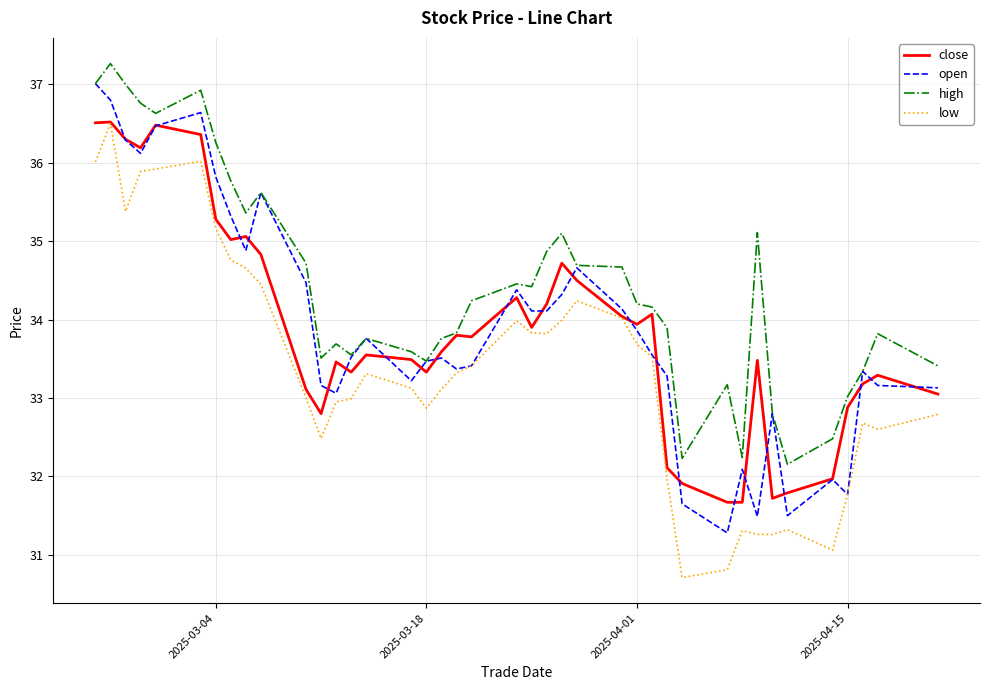

Does the chart have visible grid lines?

Yes